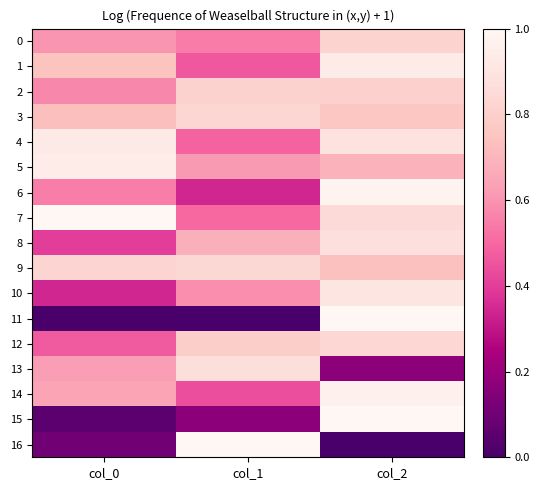

Between col_2 and col_0, which is larger?

col_2